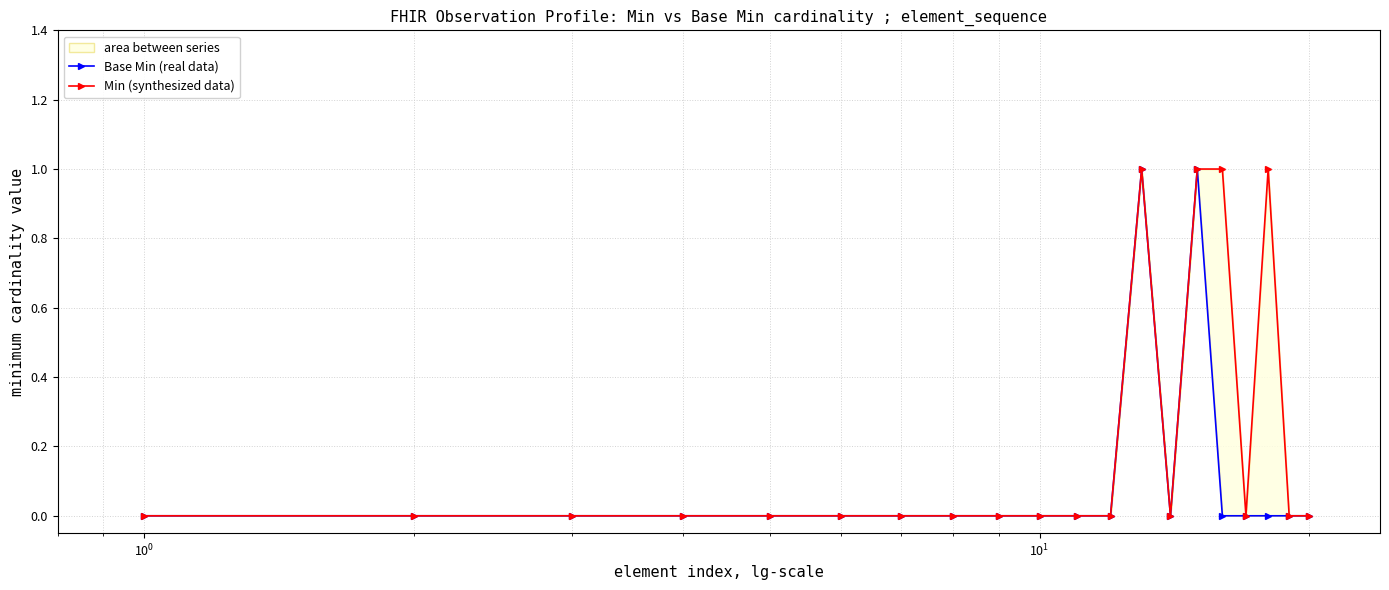

Which series has the largest total across all categories?

Min (synthesized data)